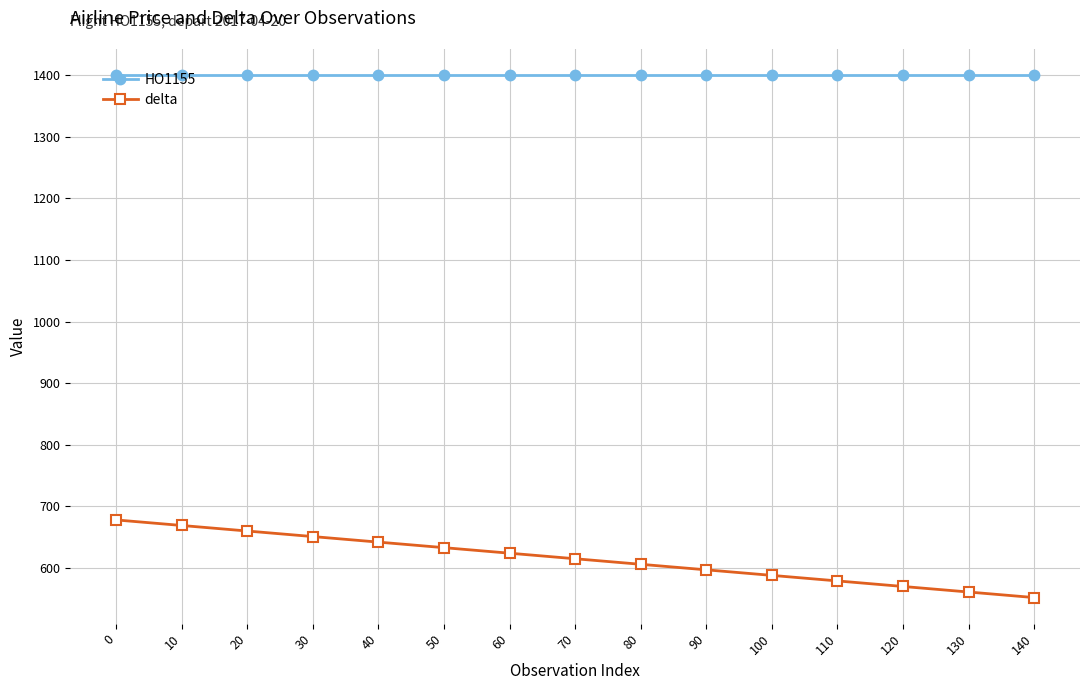

How many data points does each series have?

15